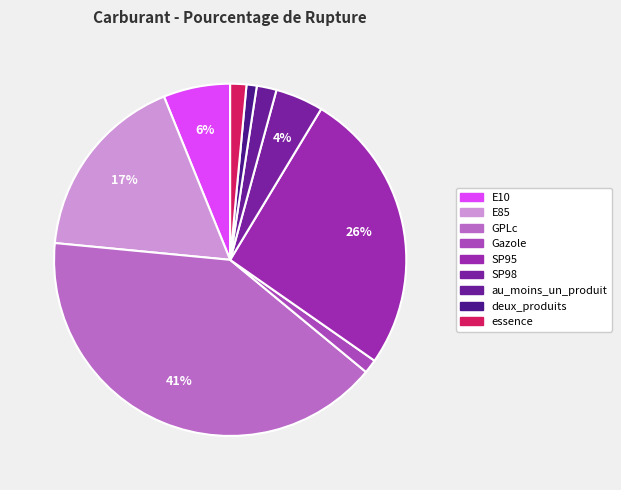

Is SP98 the majority of the pie?

No